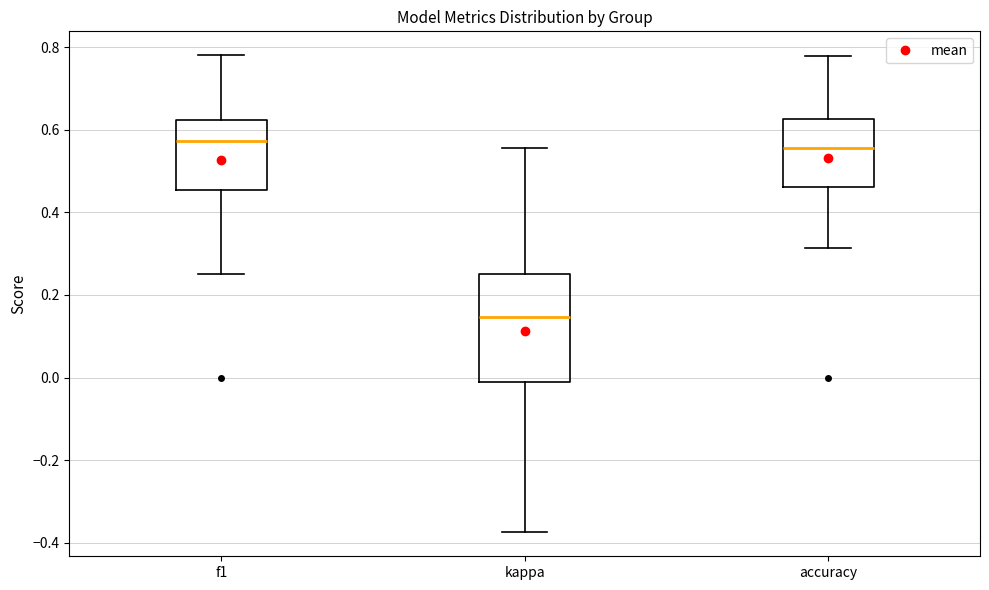

Reading left to right, read every box against the y-axis: the position of its median line, the range the box covers, and the ends of its whiskers. The values are not printed on the chart, so give them approximately, as read against the axis.

f1: median 0.58, box 0.46 to 0.62, whiskers 0.26 to 0.78
kappa: median 0.14, box -0.02 to 0.26, whiskers -0.38 to 0.56
accuracy: median 0.56, box 0.46 to 0.62, whiskers 0.32 to 0.78